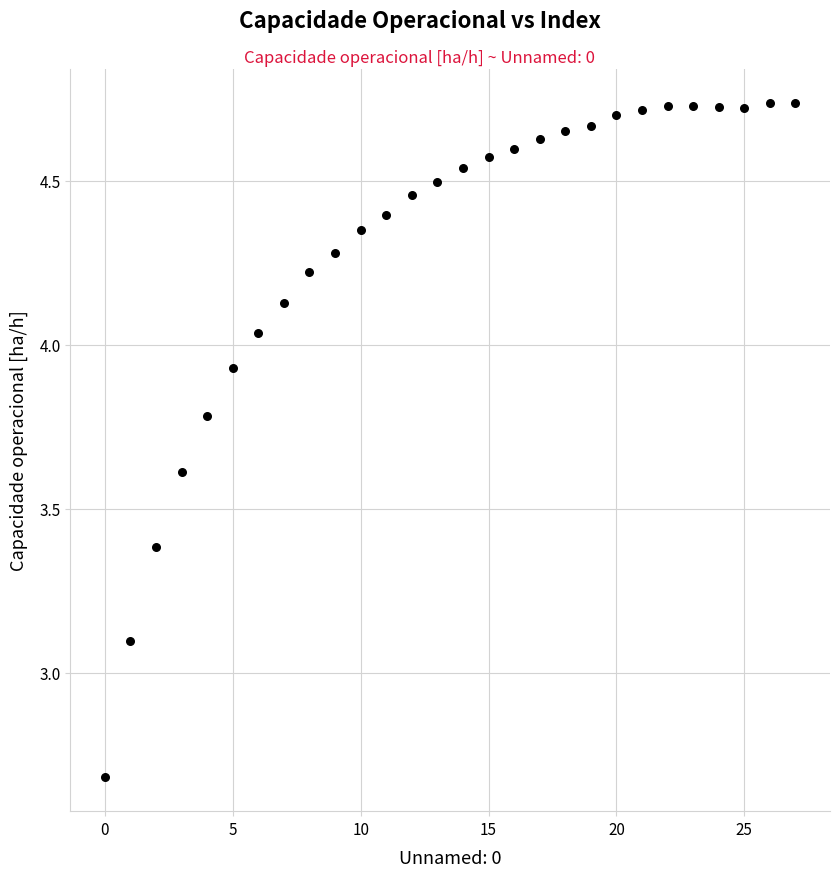

What Y value in the scatter plot is closest to 3?

3.1